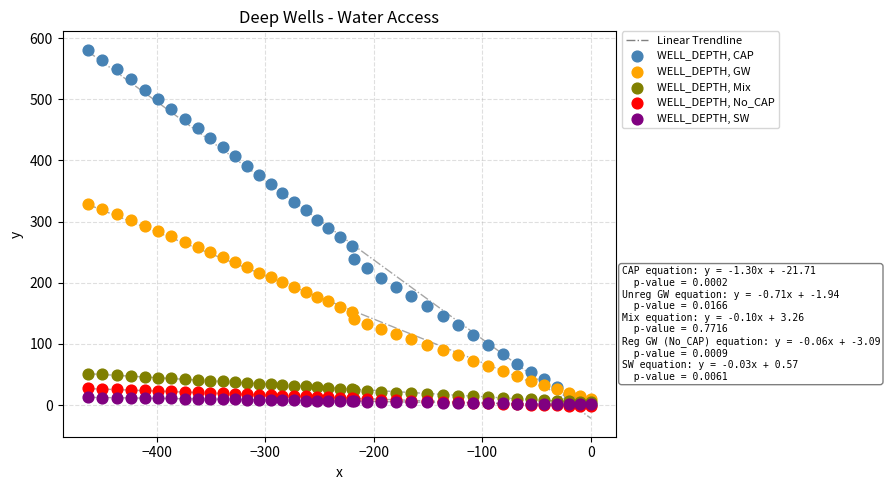

Which series has the largest Y range (max minus min)?

WELL_DEPTH, CAP